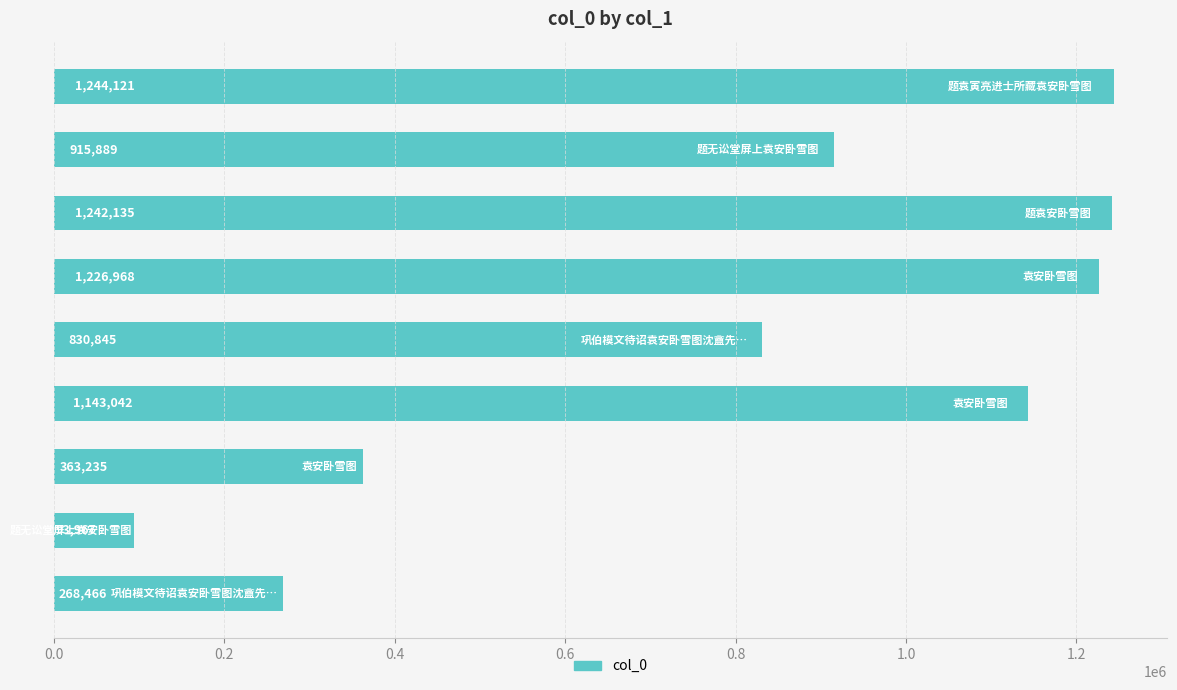

What is the minimum value shown in the chart?

93967